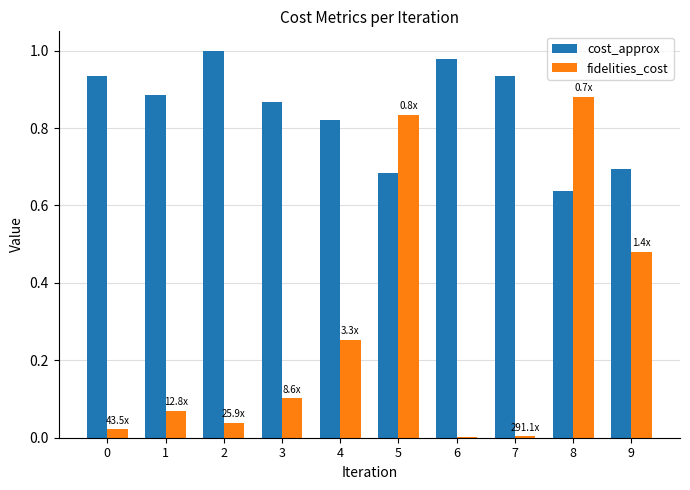

At which label does fidelities_cost reach its peak?

8